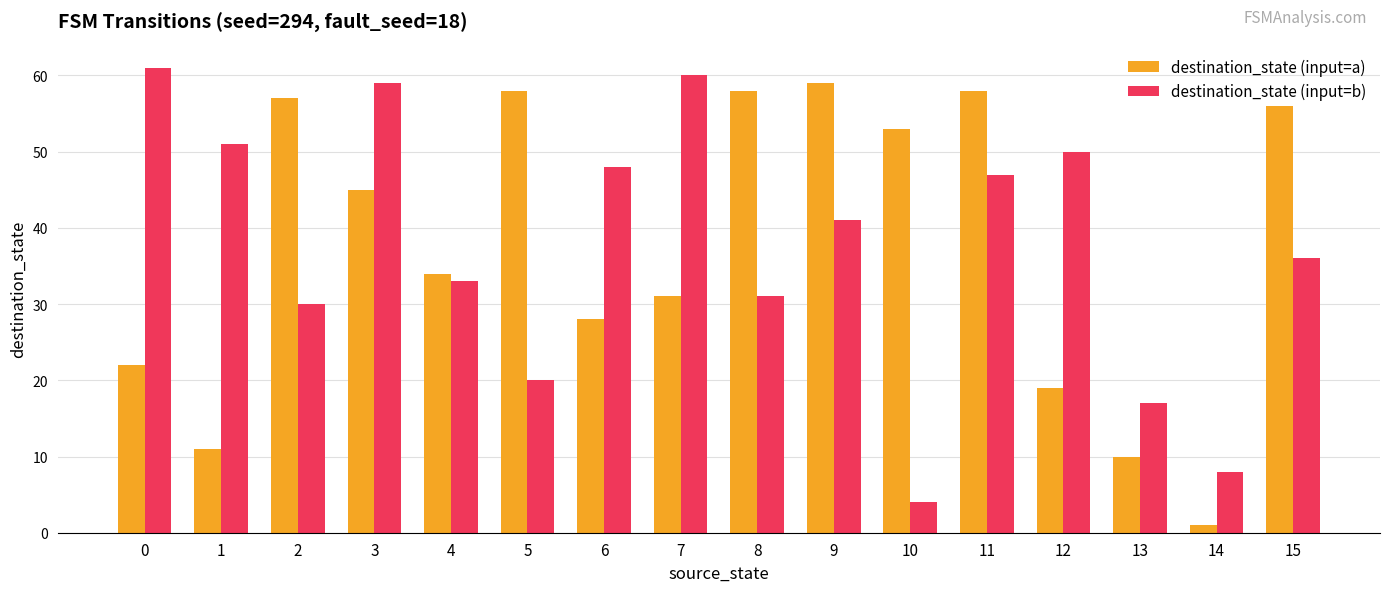

How many bars are there in each group?

2